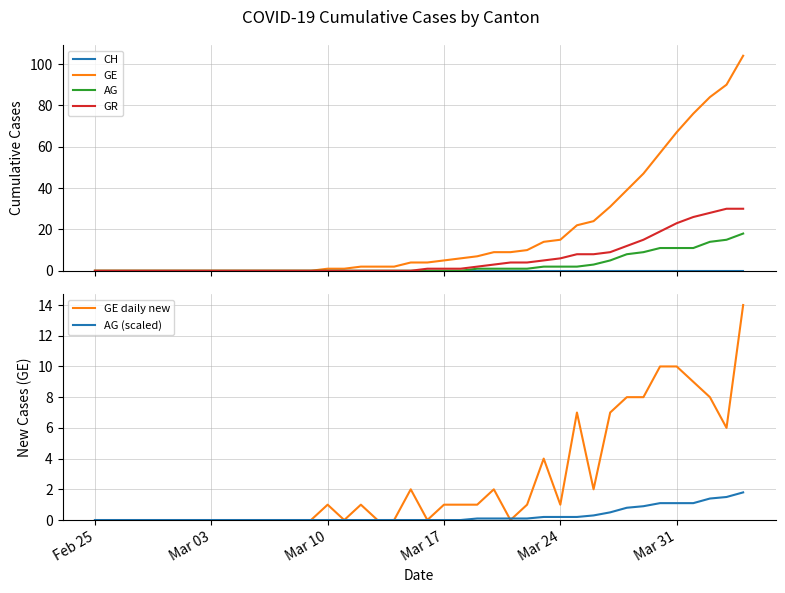

Does the chart have visible grid lines?

Yes